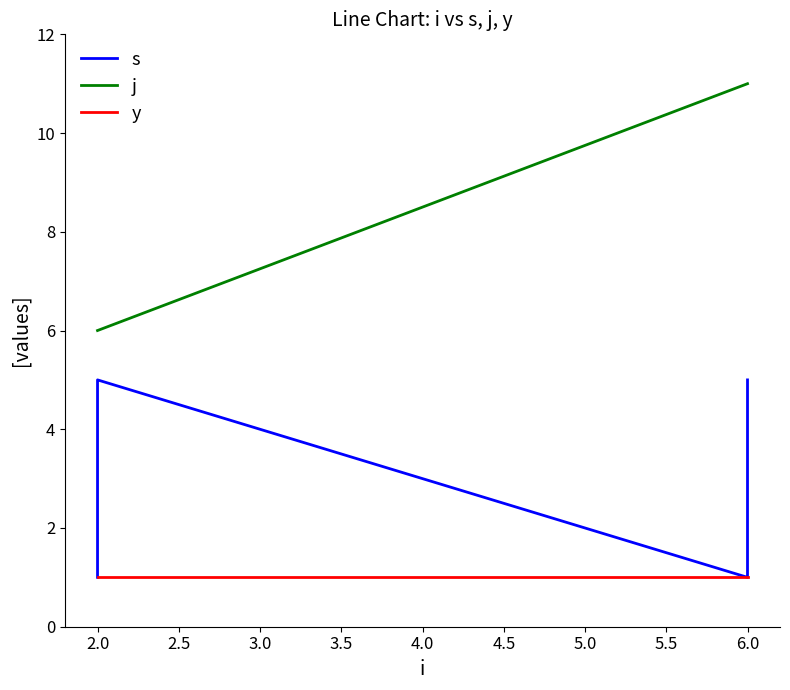

Is the value of j at 6.0 greater than the value of s at 2.0?

Yes